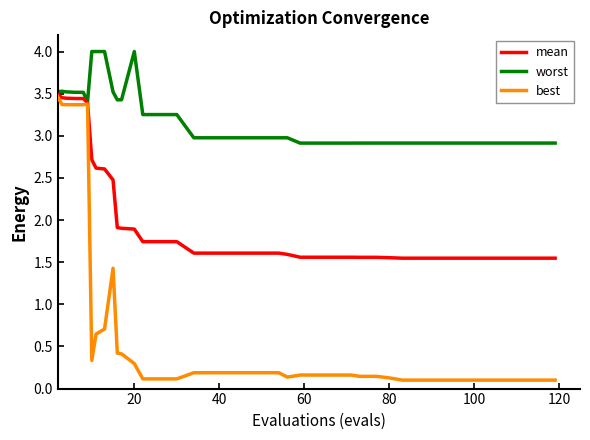

What are all the series names shown in the legend?

mean, worst, best